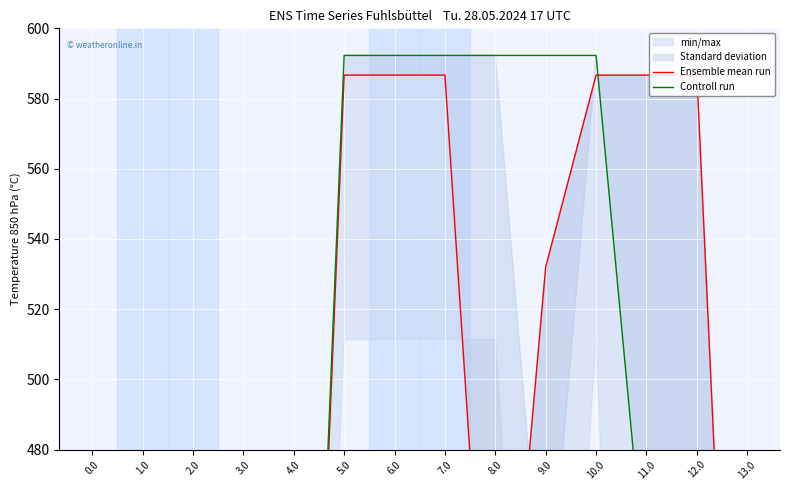

Between 5.0 and 2.0, which is larger?

5.0